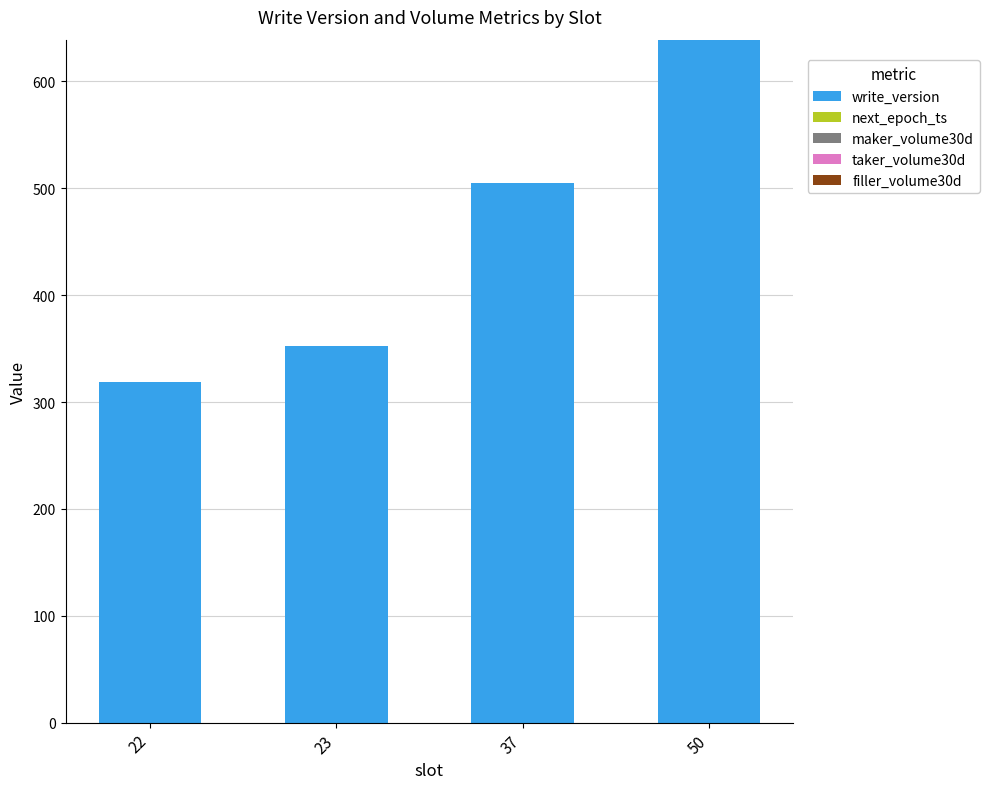

What is the maximum value shown in the chart?

639